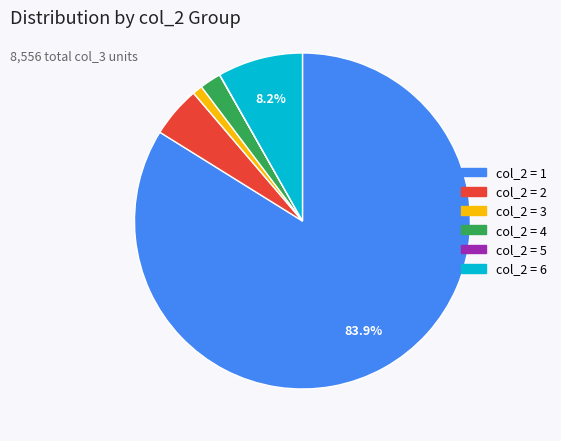

Does any single category account for the majority?

Yes